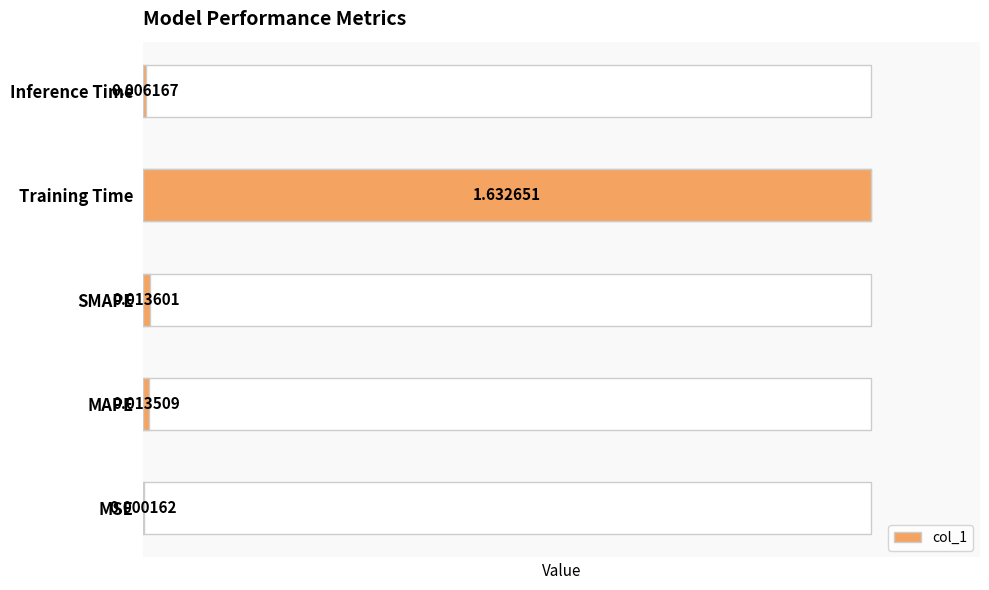

What is the sum of all values?

1.7